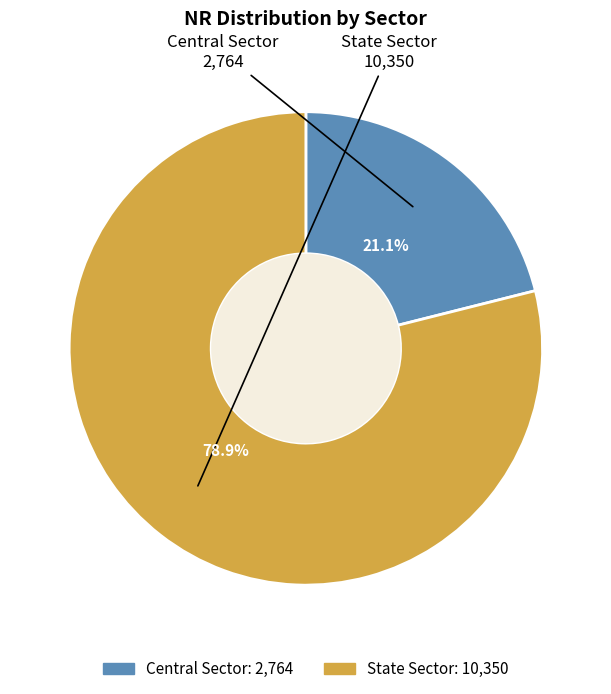

What is the majority slice?

State Sector